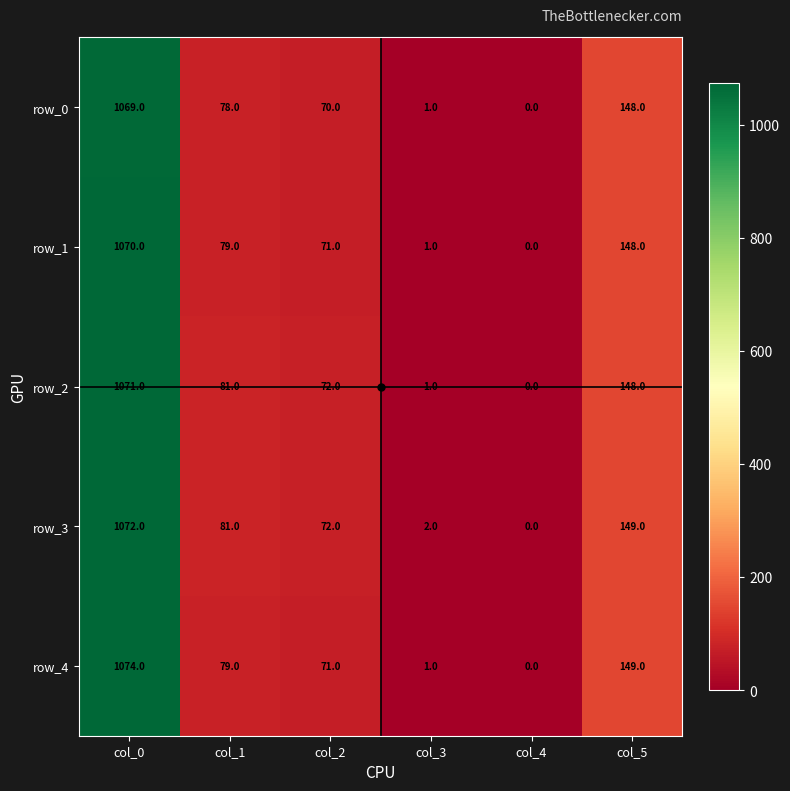

True or false: row_2 has a value of 125 at col_2.

False